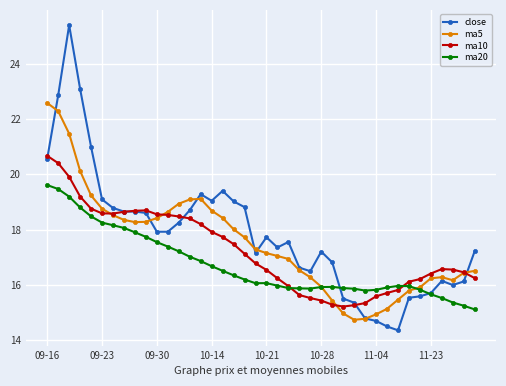

List the series in order of their overall mean, highest first.

close, ma5, ma10, ma20